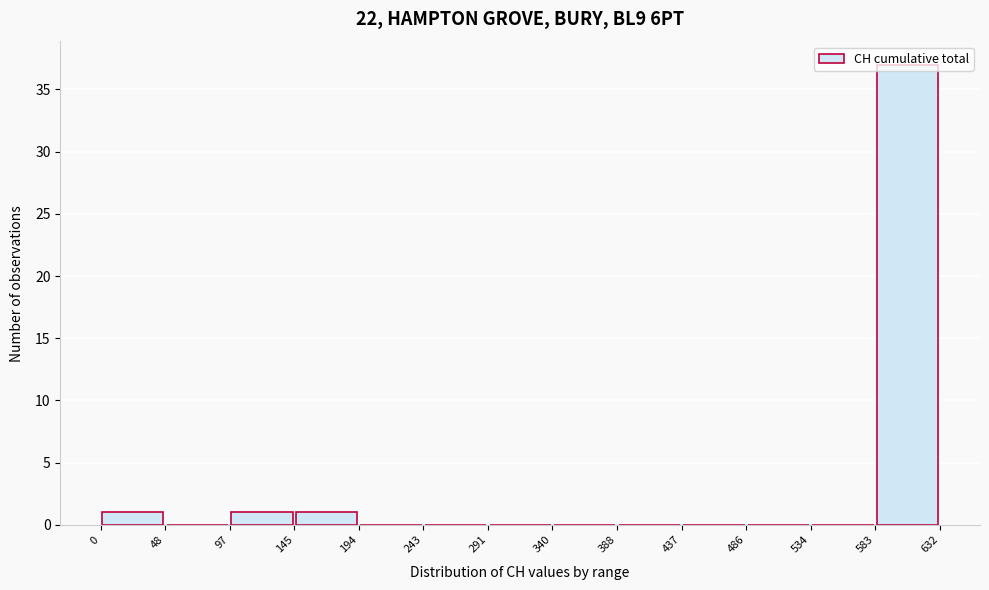

Reading left to right, transcribe this chart: for each bar, give the range it covers on the x-axis and its height. The values are not printed on the chart, so give them approximately, as read against the axis.

0 to 48: 1
48 to 97: 0
97 to 145: 1
145 to 194: 1
194 to 243: 0
243 to 291: 0
291 to 340: 0
340 to 388: 0
388 to 437: 0
437 to 486: 0
486 to 534: 0
534 to 583: 0
583 to 632: 37